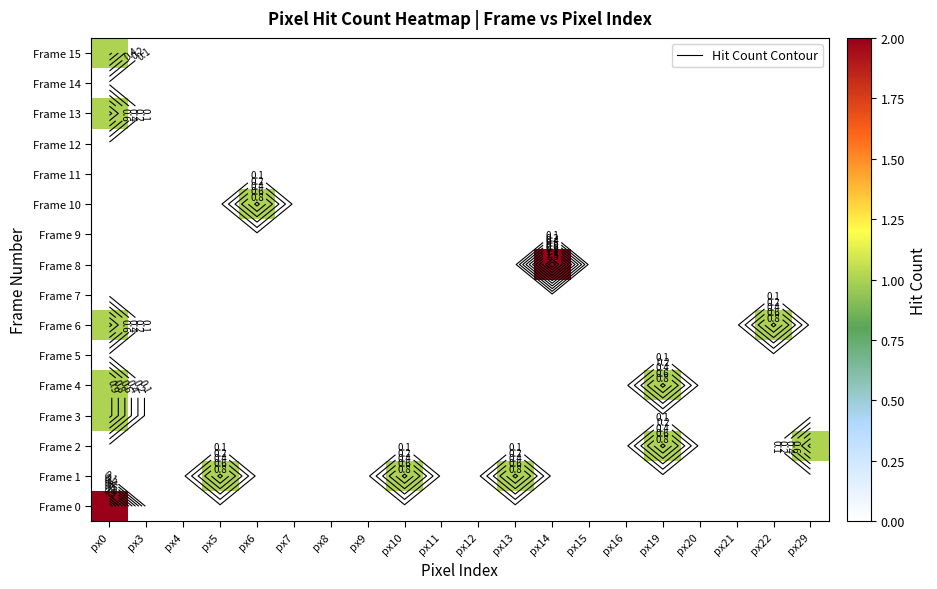

Rank the series by their maximum value, from highest to lowest.

Frame 0, Frame 8, Frame 1, Frame 2, Frame 3, Frame 4, Frame 6, Frame 10, Frame 13, Frame 15, Frame 5, Frame 7, Frame 9, Frame 11, Frame 12, Frame 14